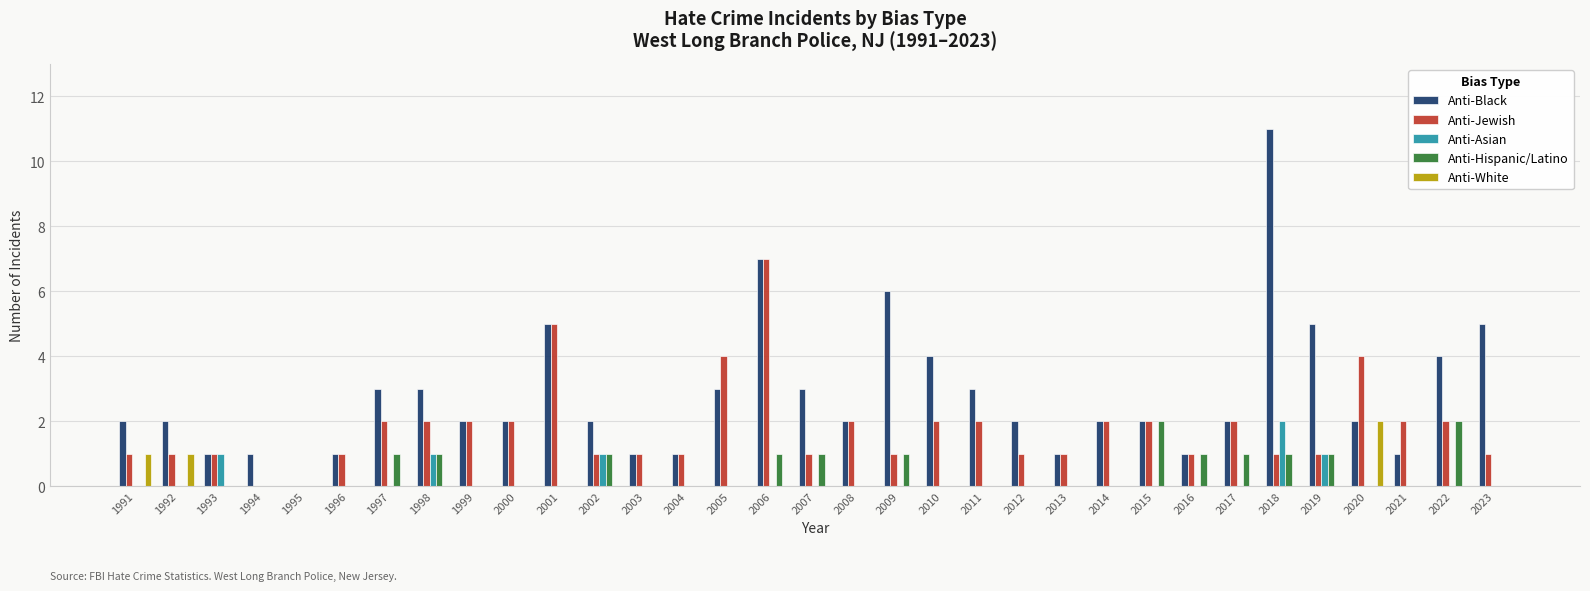

Are the bars horizontal?

No